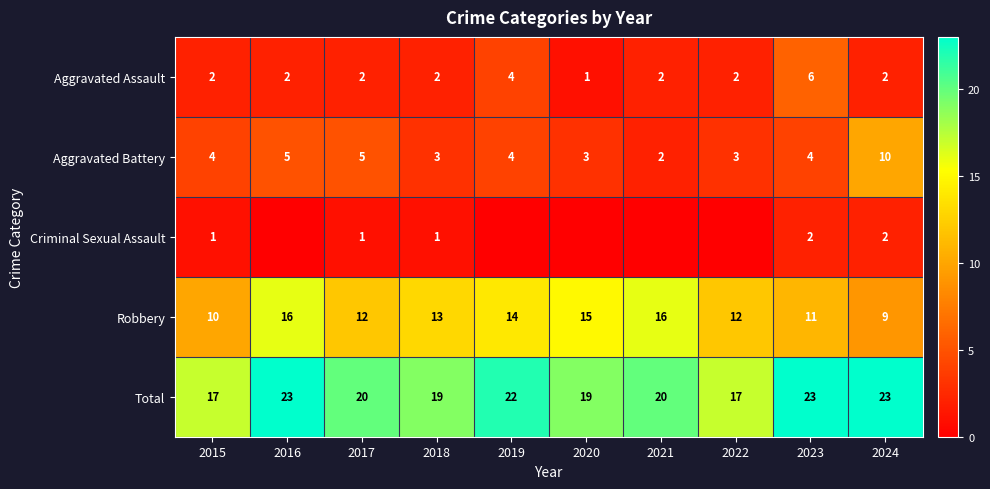

What is the difference between the second highest and minimum values in the Aggravated Assault series?

3